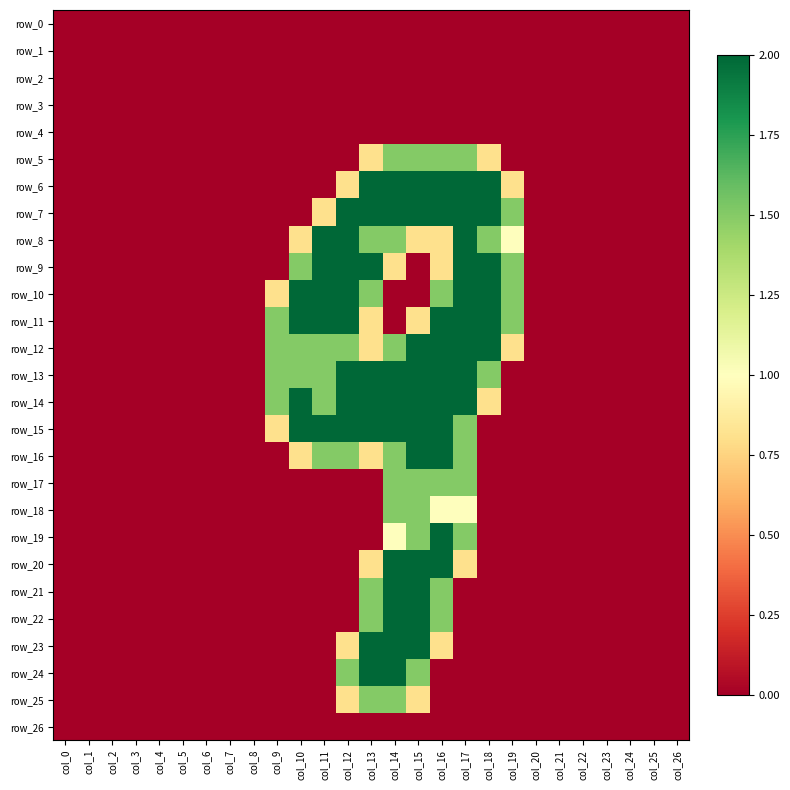

What is the average value of the row_7 series?

0.6